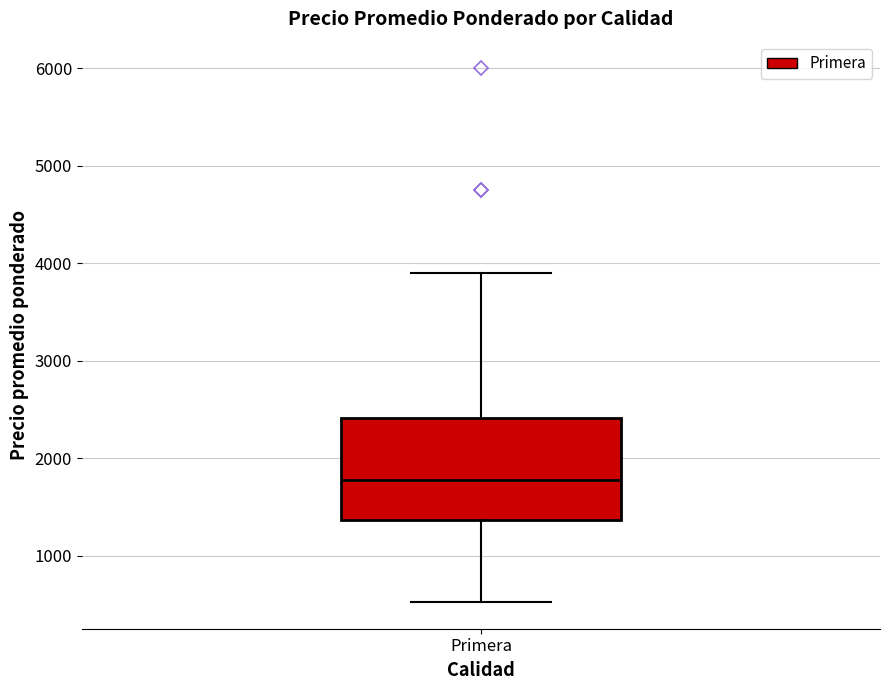

Transcribe this box plot: give where the median line is, the range the box spans, and where the two whiskers end, as read against the y-axis. The values are not printed on the chart, so give them approximately, as read against the axis.

median 1800, box 1400 to 2400, whiskers 500 to 3900